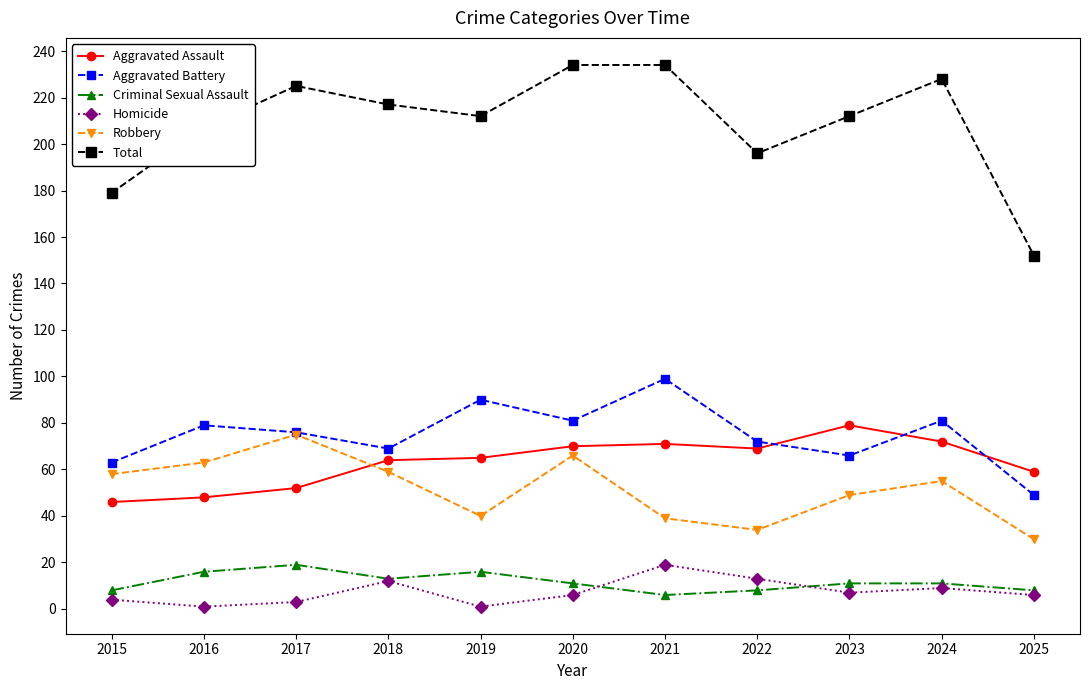

Does the chart have visible grid lines?

No